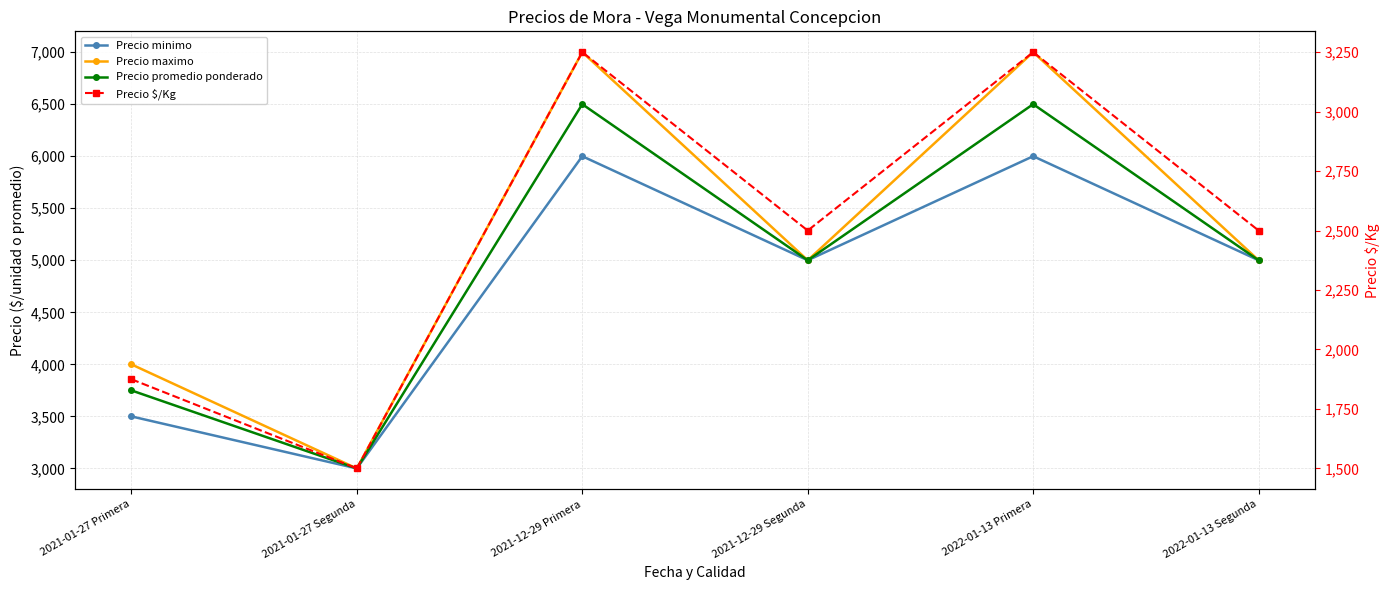

Reading left to right, transcribe all the data shown in this chart.

Precio minimo: 2021-01-27 Primera=3500	2021-01-27 Segunda=3000	2021-12-29 Primera=6000	2021-12-29 Segunda=5000	2022-01-13 Primera=6000	2022-01-13 Segunda=5000
Precio maximo: 2021-01-27 Primera=4000	2021-01-27 Segunda=3000	2021-12-29 Primera=7000	2021-12-29 Segunda=5000	2022-01-13 Primera=7000	2022-01-13 Segunda=5000
Precio promedio ponderado: 2021-01-27 Primera=3750	2021-01-27 Segunda=3000	2021-12-29 Primera=6500	2021-12-29 Segunda=5000	2022-01-13 Primera=6500	2022-01-13 Segunda=5000
Precio $/Kg: 2021-01-27 Primera=1875	2021-01-27 Segunda=1500	2021-12-29 Primera=3250	2021-12-29 Segunda=2500	2022-01-13 Primera=3250	2022-01-13 Segunda=2500